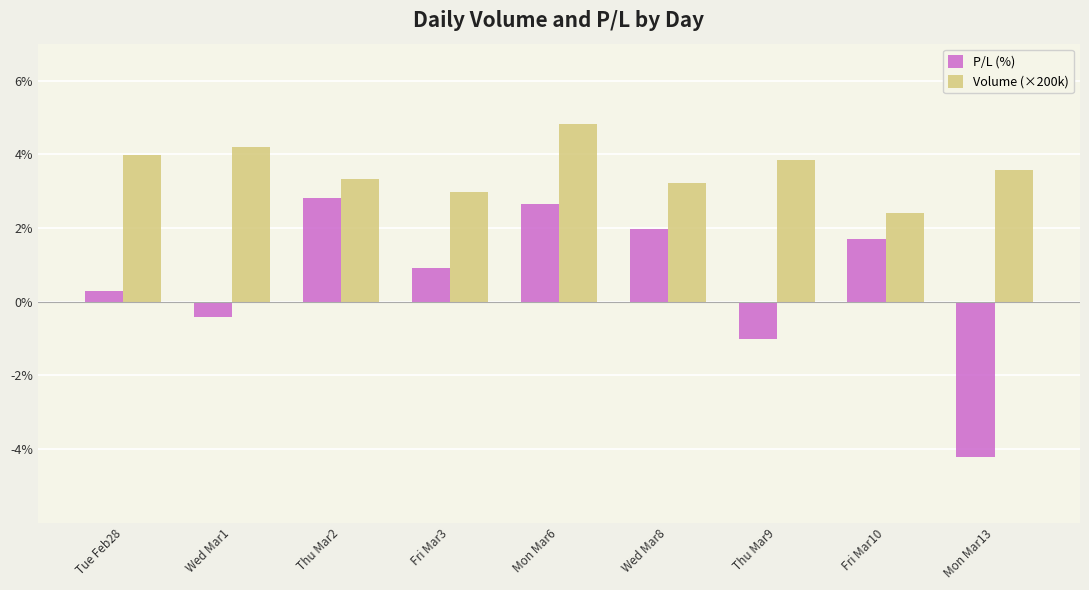

Rank the series at Mon Mar13 from lowest to highest value.

P/L (%), Volume (×200k)